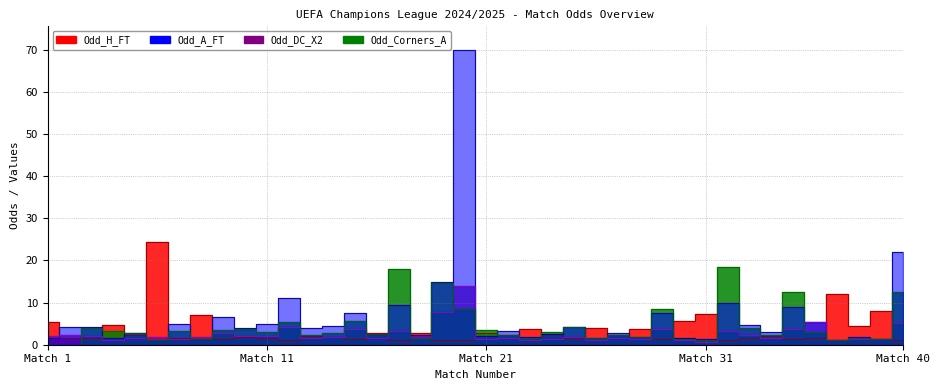

List the labels in order of Odd_H_FT value, smallest first.

20, 40, 19, 32, 12, 17, 35, 29, 15, 9, 33, 7, 36, 11, 25, 2, 3, 10, 14, 13, 34, 22, 27, 5, 24, 16, 21, 18, 23, 28, 26, 38, 4, 1, 30, 8, 31, 39, 37, 6